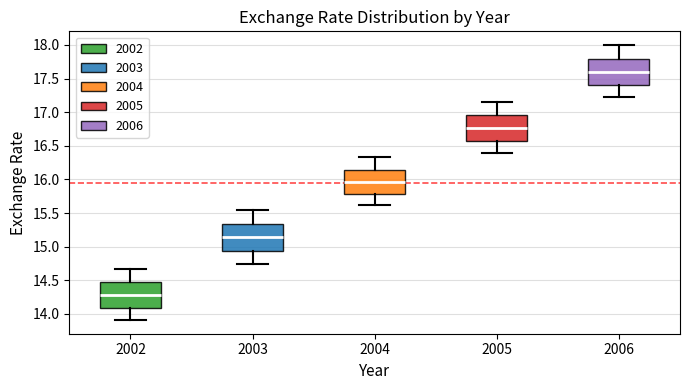

Which box's median line is the highest?

2006